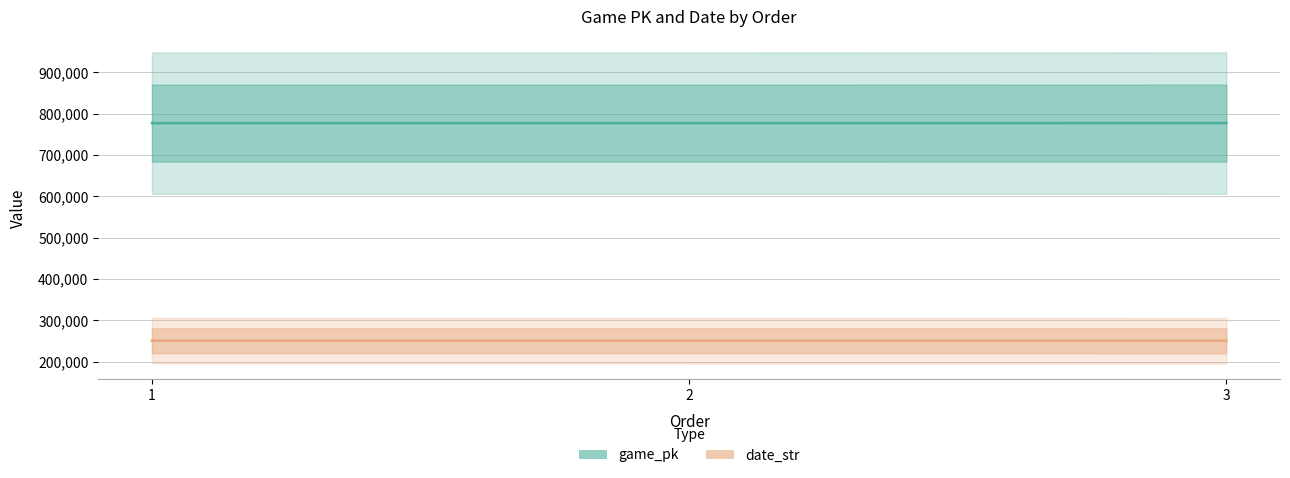

Reading left to right, list all the values displayed in this chart.

game_pk: 777178	777191	777305
date_str: 250709	250708	250629